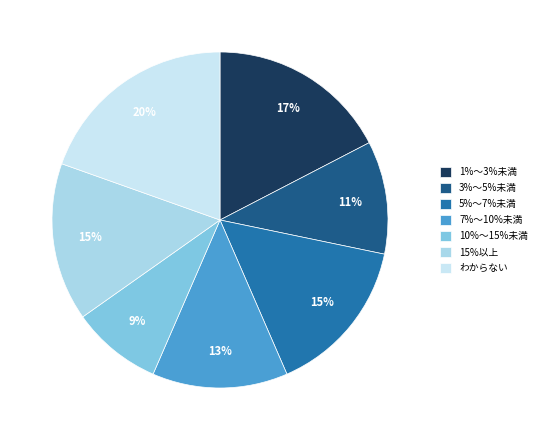

Is there a majority slice in this chart?

No